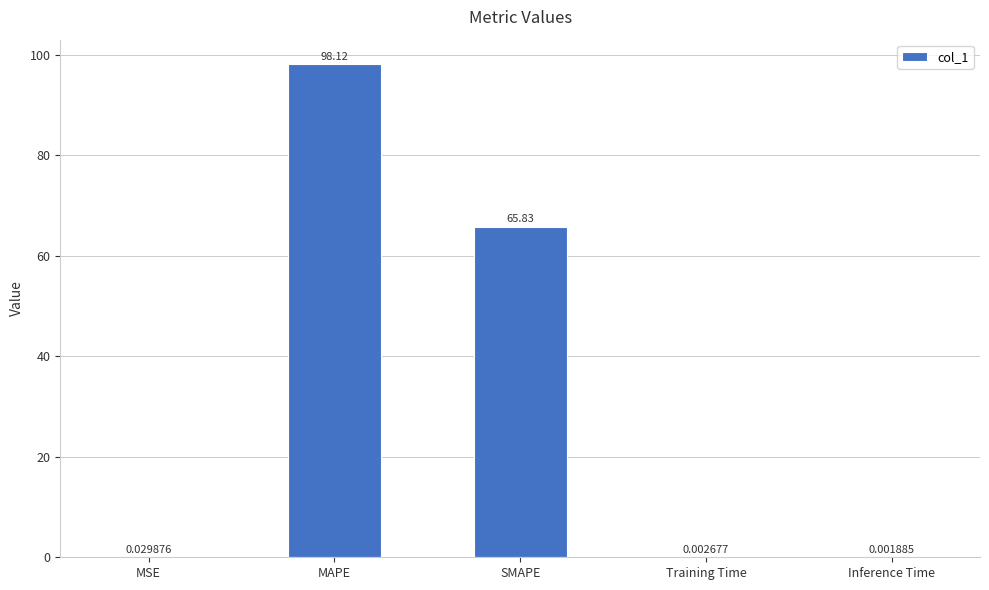

Are the bars horizontal?

No